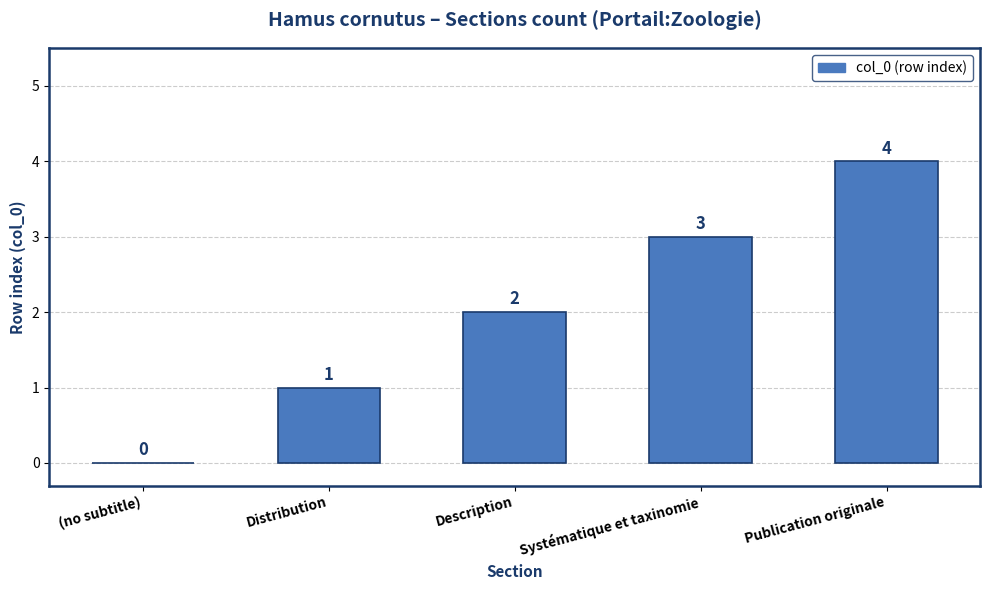

Which has a higher value, Description or Systématique et taxinomie?

Systématique et taxinomie